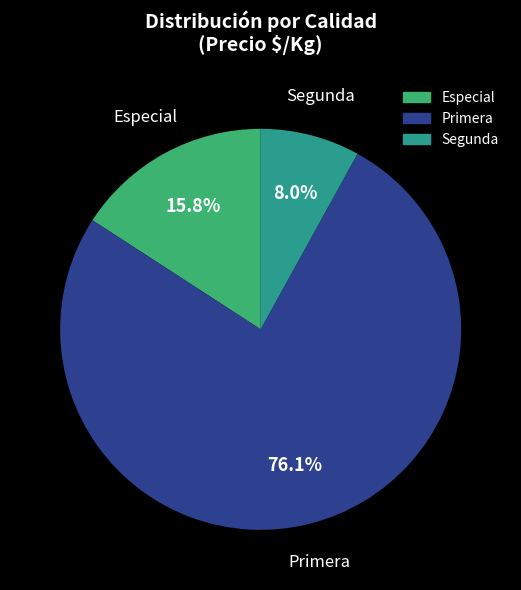

Is there any slice that represents more than half of the pie?

Yes